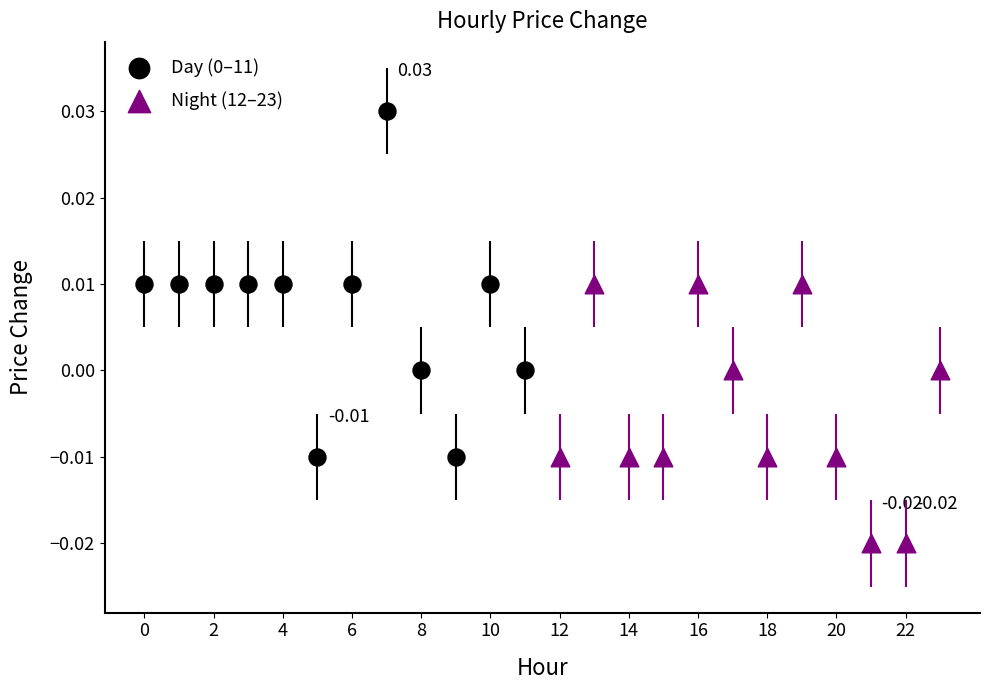

Which series contains the lowest Y value?

Night (12–23)